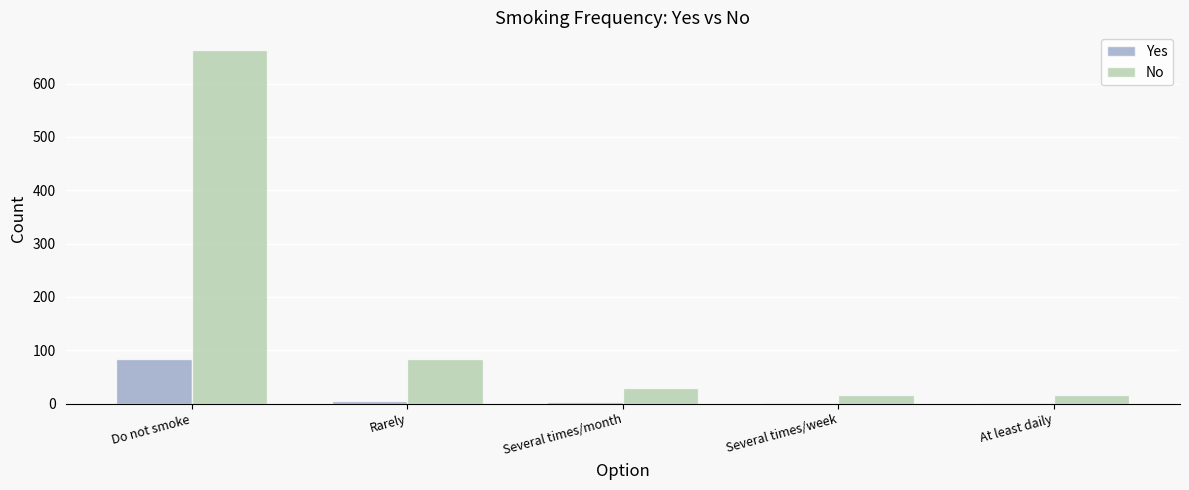

Is it true that No equals 33 at Rarely?

False